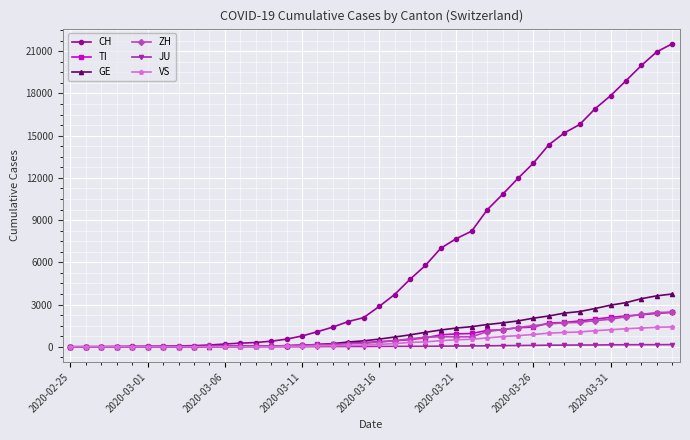

Which series has the largest total across all categories?

CH